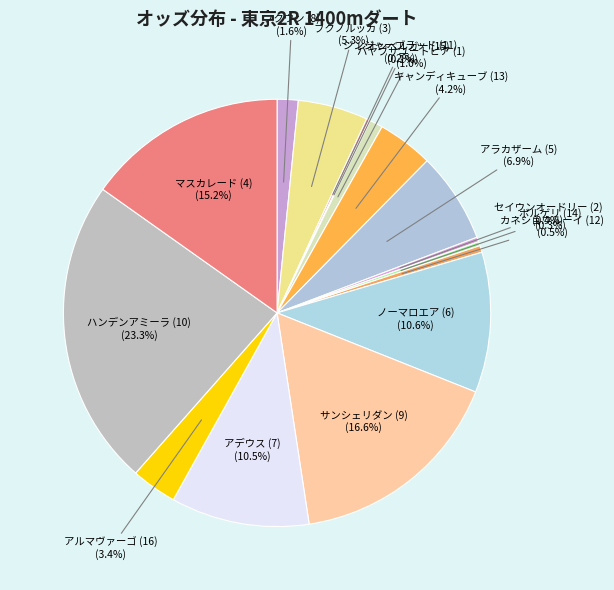

What percentage do キャンディキューブ (13) and ノーマロエア (6) together represent?

14.8%